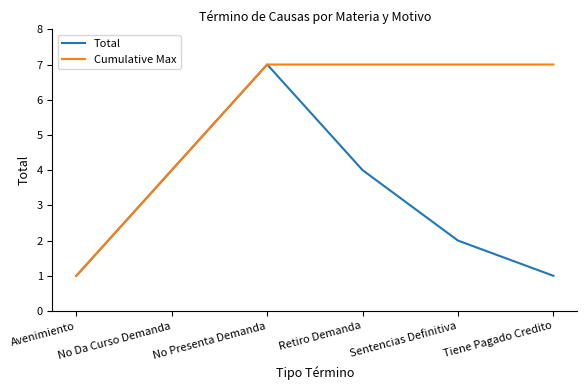

Which series changed the most between Avenimiento and Retiro Demanda?

Cumulative Max